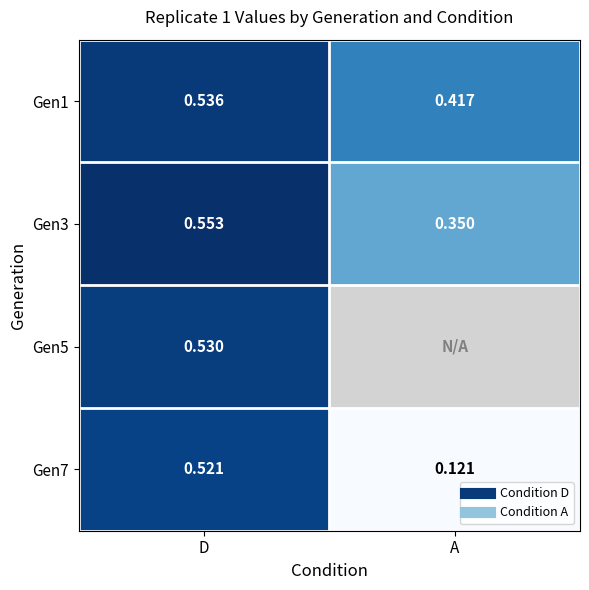

Which label corresponds to the largest value in the chart?

D